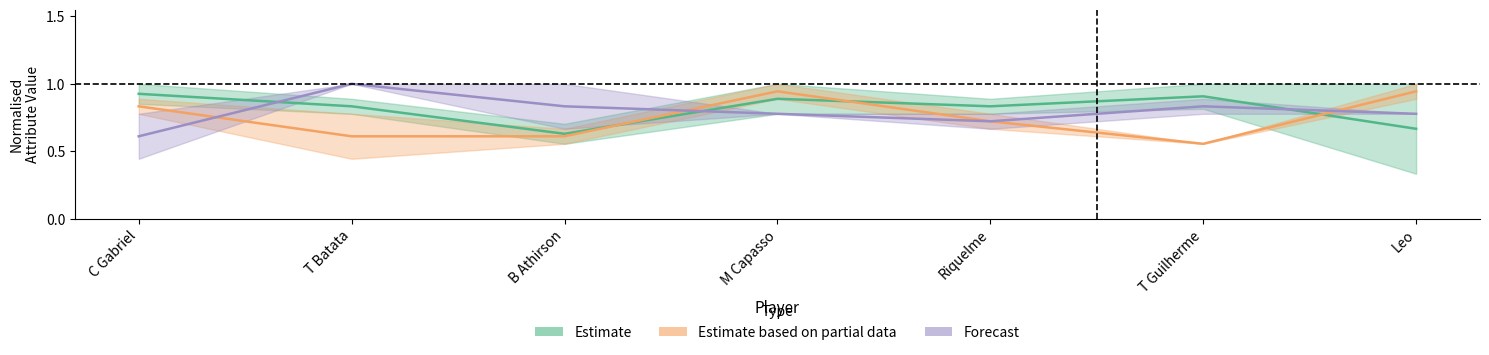

At which label is Forecast (Sho & Pas) closest to 0?

C Gabriel